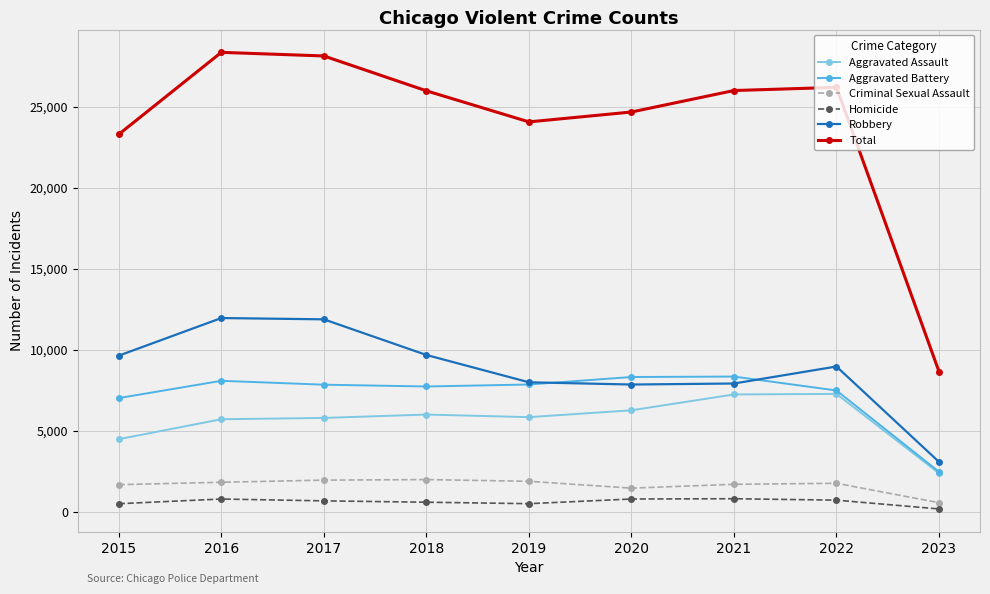

What is the sum of all Homicide values?

5521